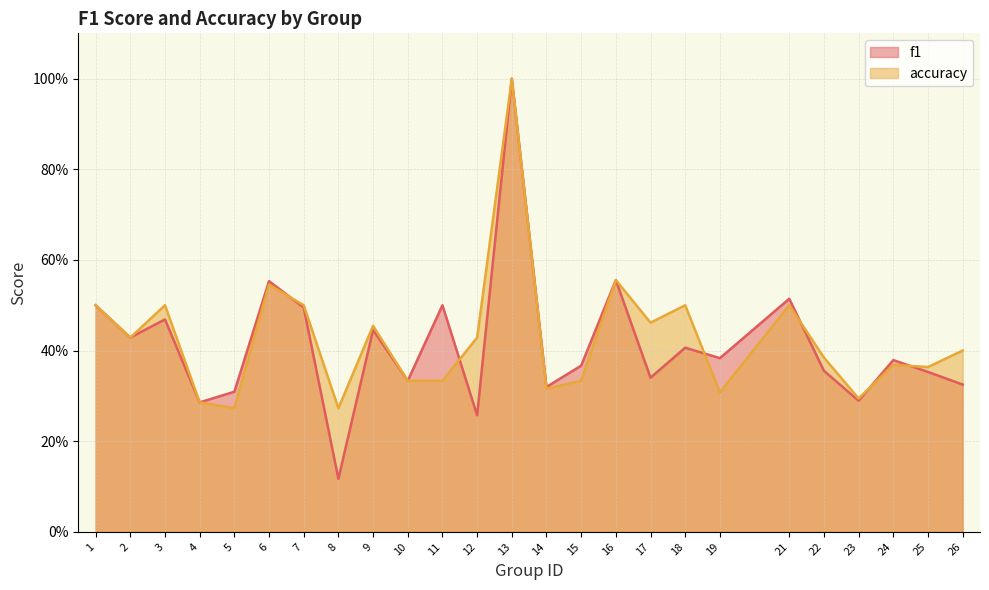

At which label does f1 reach its peak?

13